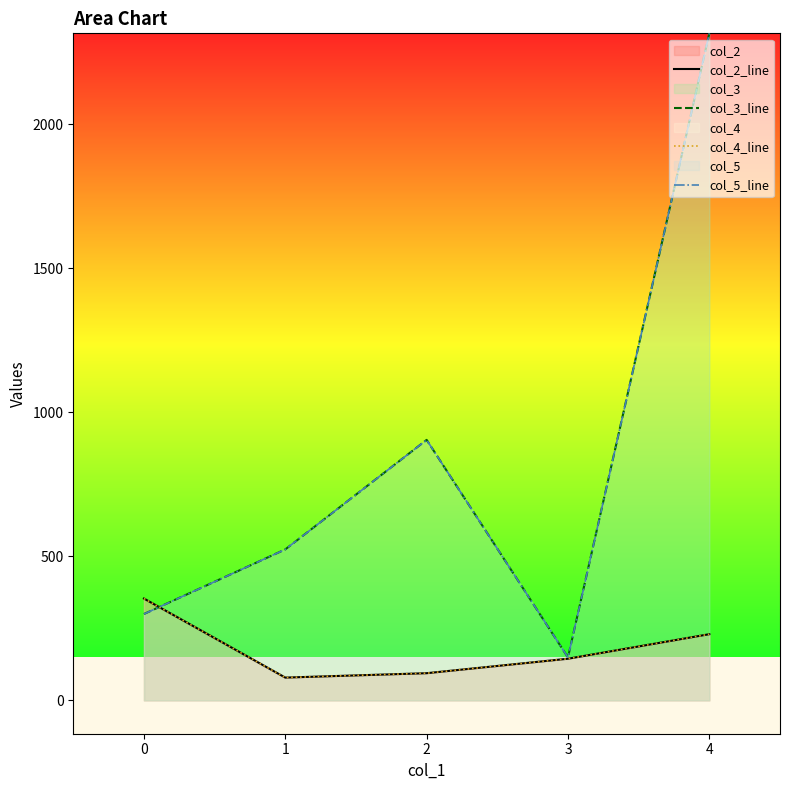

What is the minimum value for col_5_line?

149.0